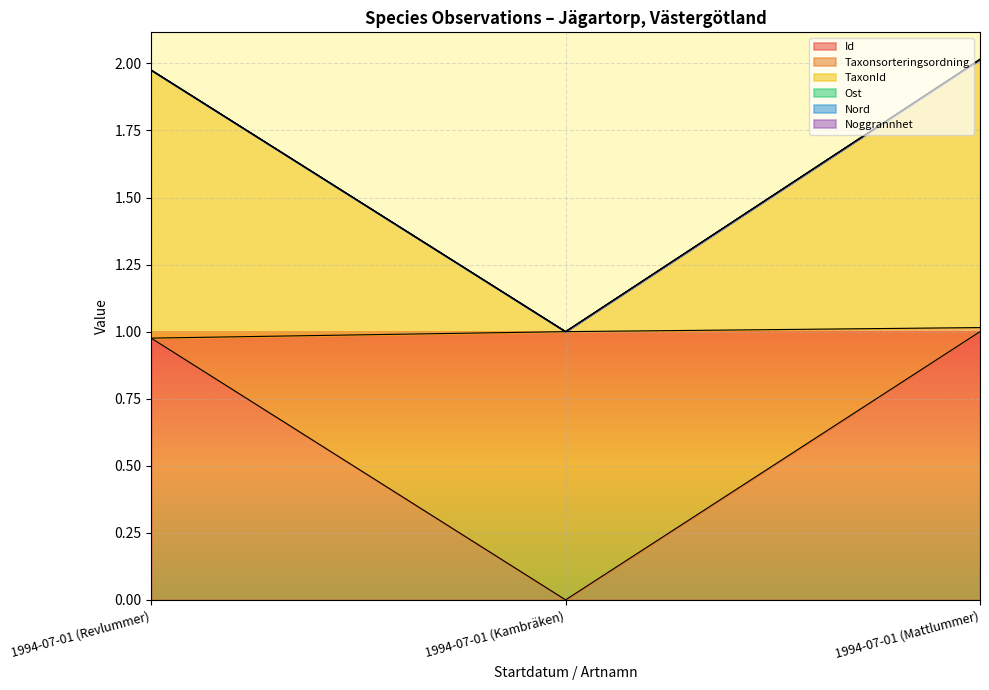

At which label is Taxonsorteringsordning closest to 1?

1994-07-01 (Kambräken)